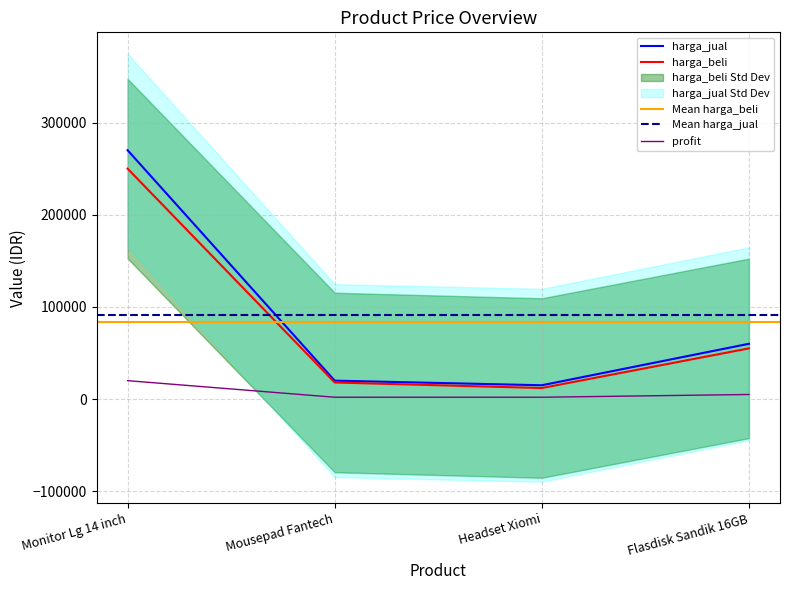

Where does the harga_beli series first go above 55000?

Monitor Lg 14 inch